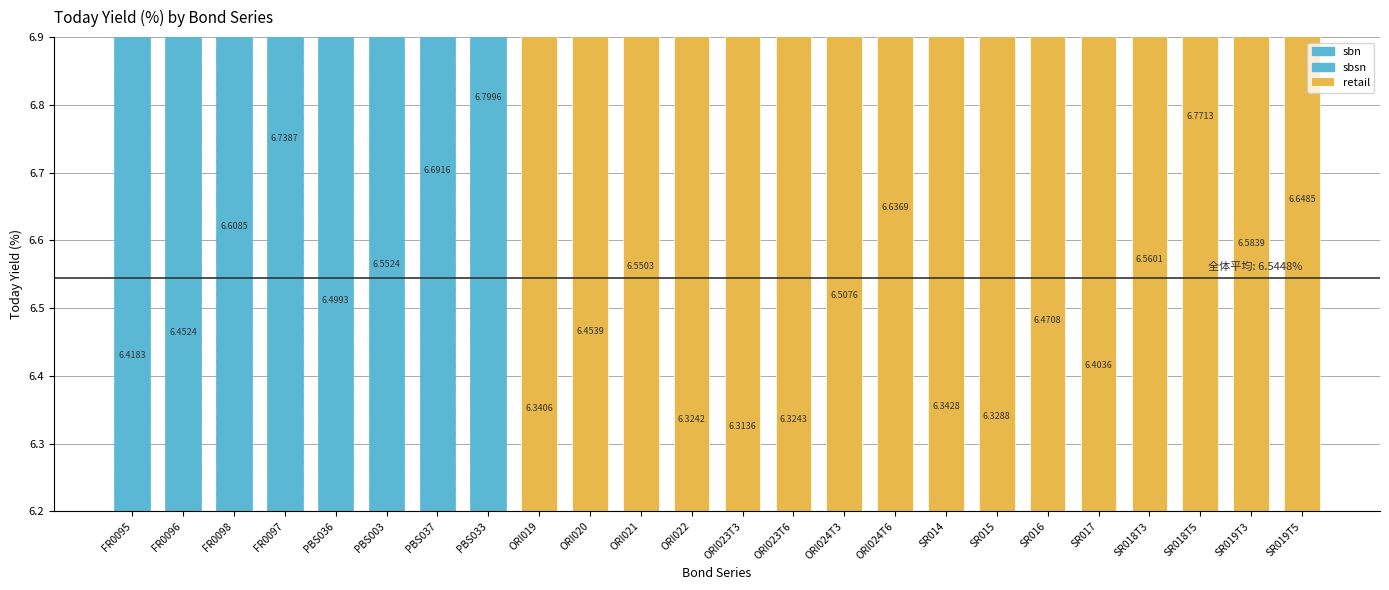

Between PBS003 and ORI023T6, which is larger?

PBS003